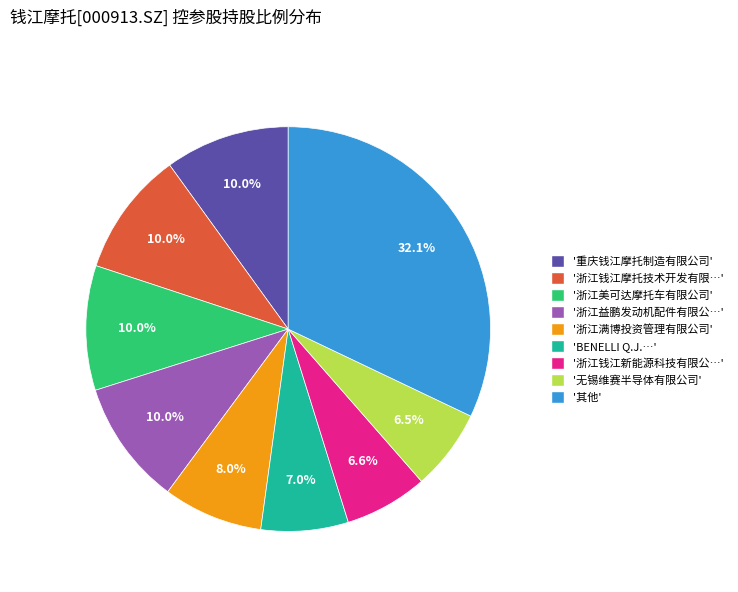

Is there a majority slice in this chart?

No